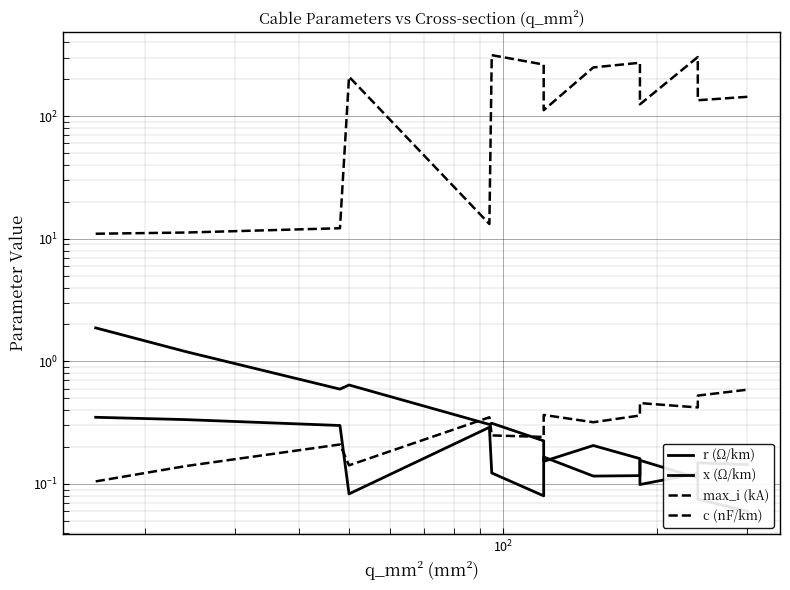

Which series has the widest spread of values?

c (nF/km)